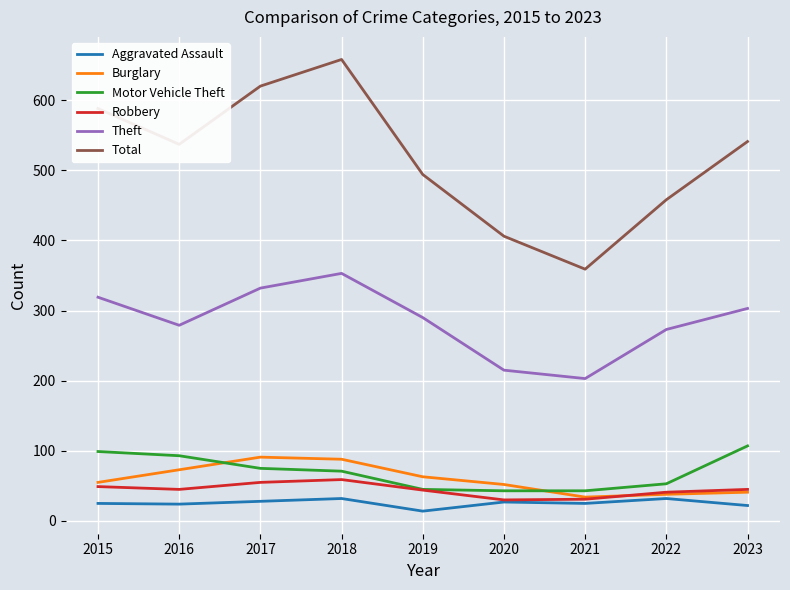

Which series changed the most between 2015 and 2020?

Total